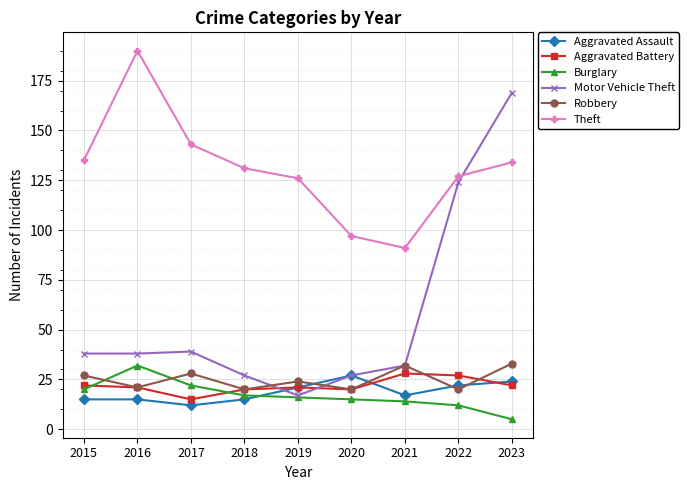

How many values in the Aggravated Assault series are below 17?

4